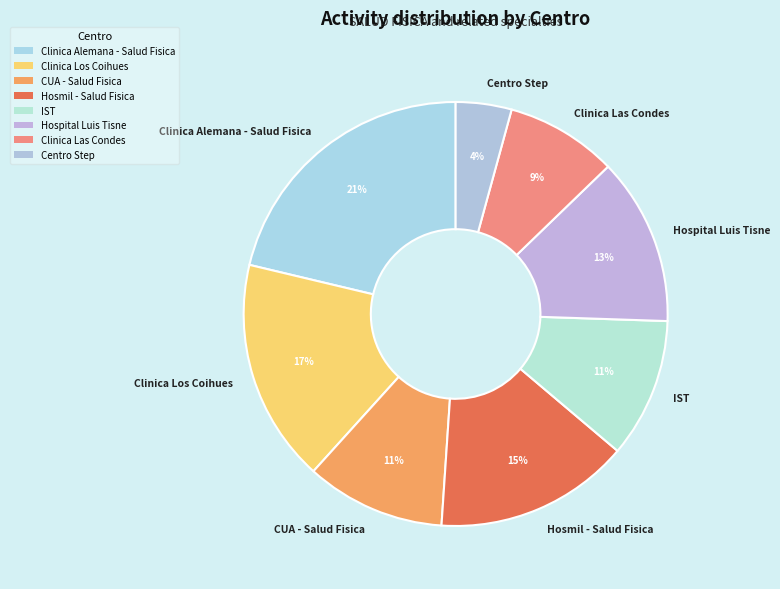

Which has a higher value, Hosmil - Salud Fisica or IST?

Hosmil - Salud Fisica